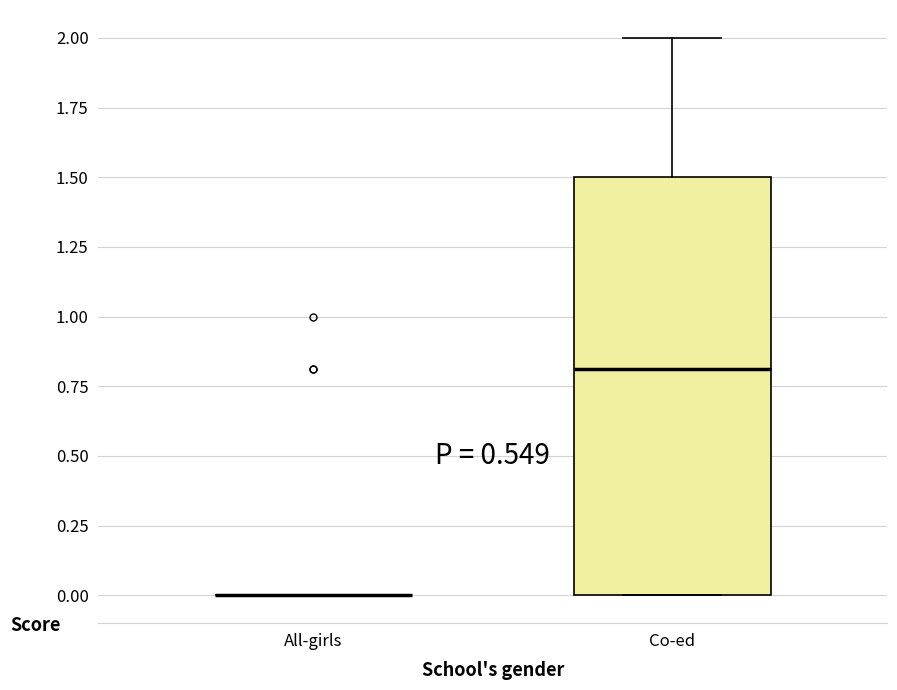

Where does the median line of the box for Co-ed sit on the y-axis? The values are not printed on the chart, so give them approximately, as read against the axis.

0.8